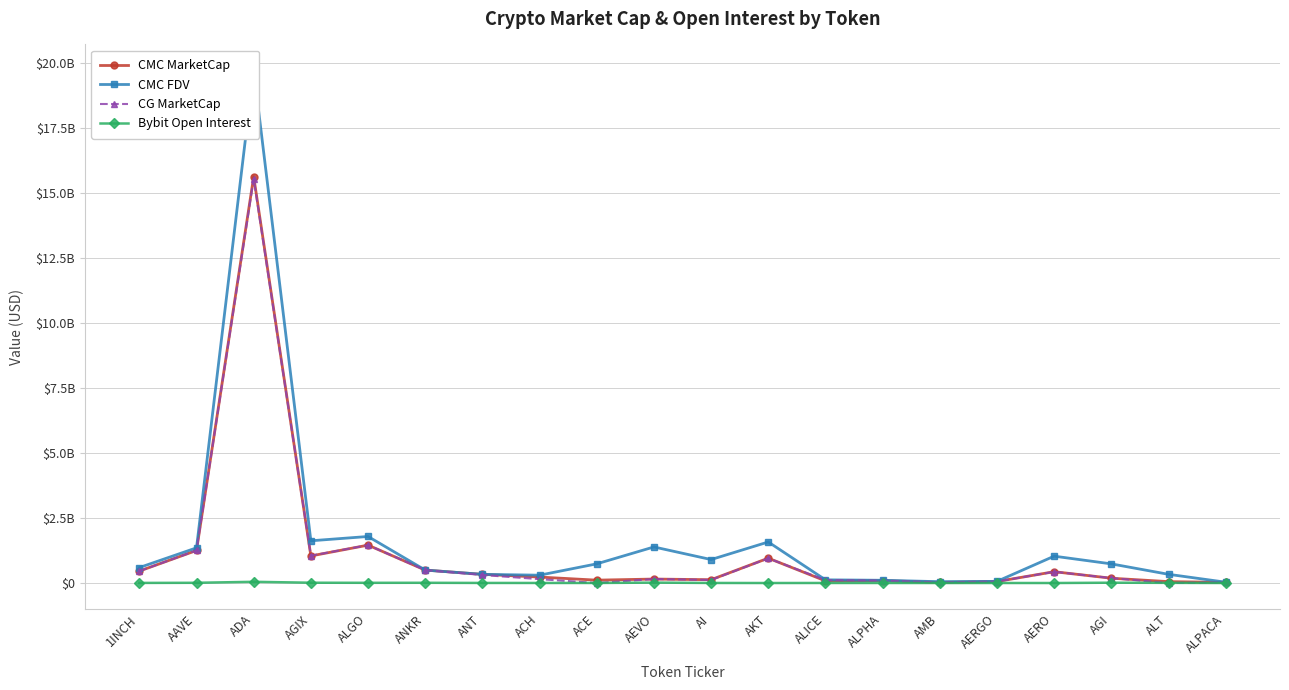

How many values in the CMC MarketCap series exceed 229109876?

10